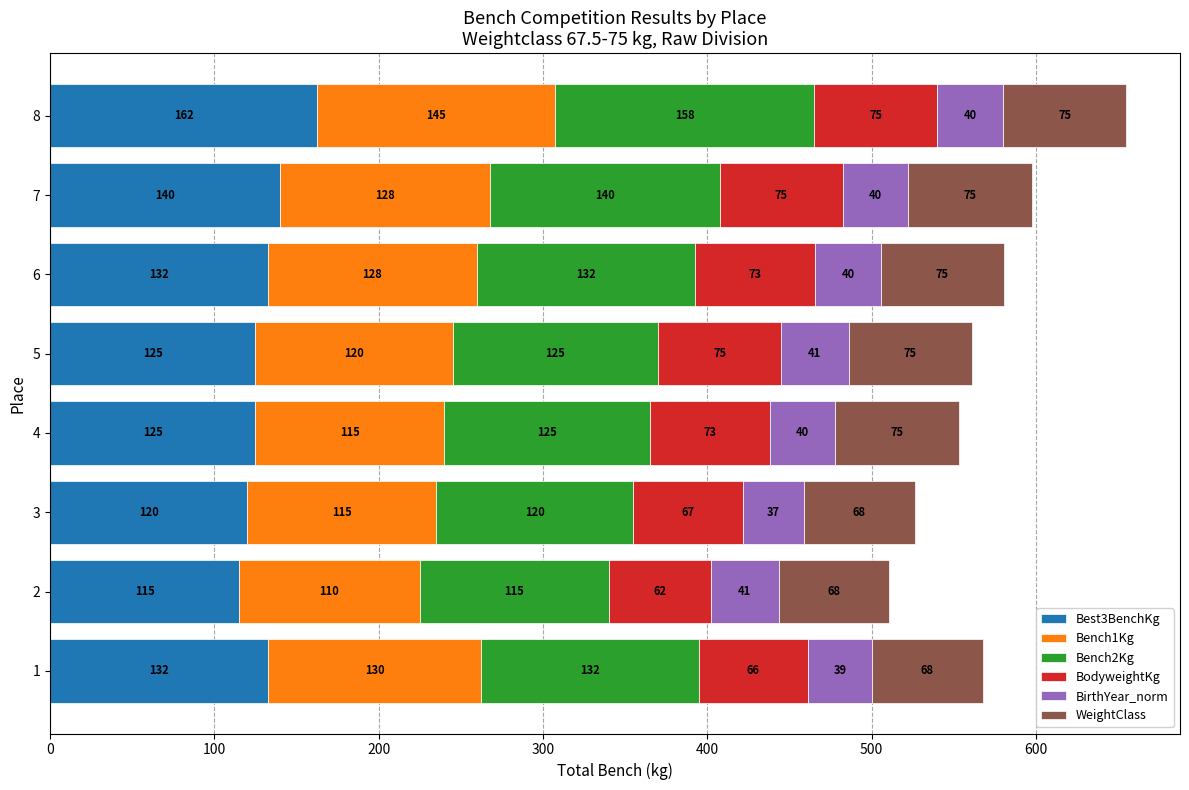

What is the minimum value for Best3BenchKg?

115.0